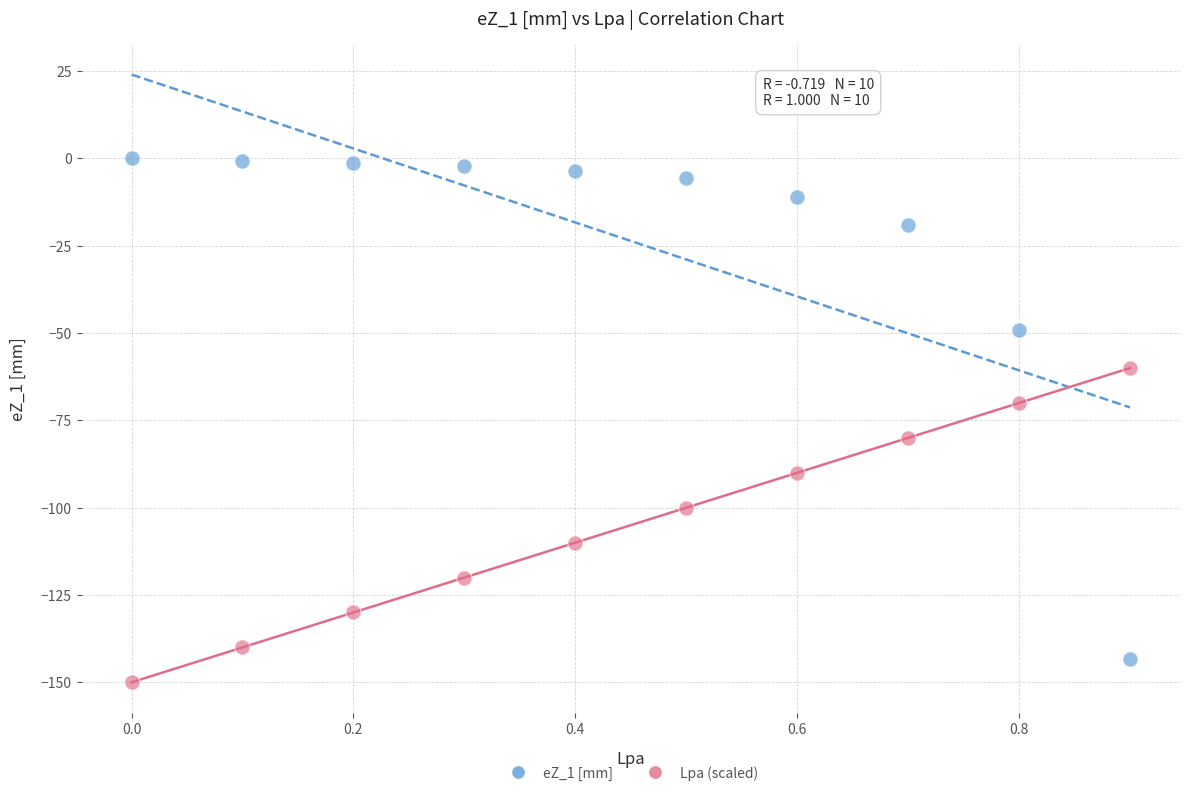

Across all data points, what is the range of X values (max minus min)?

0.9